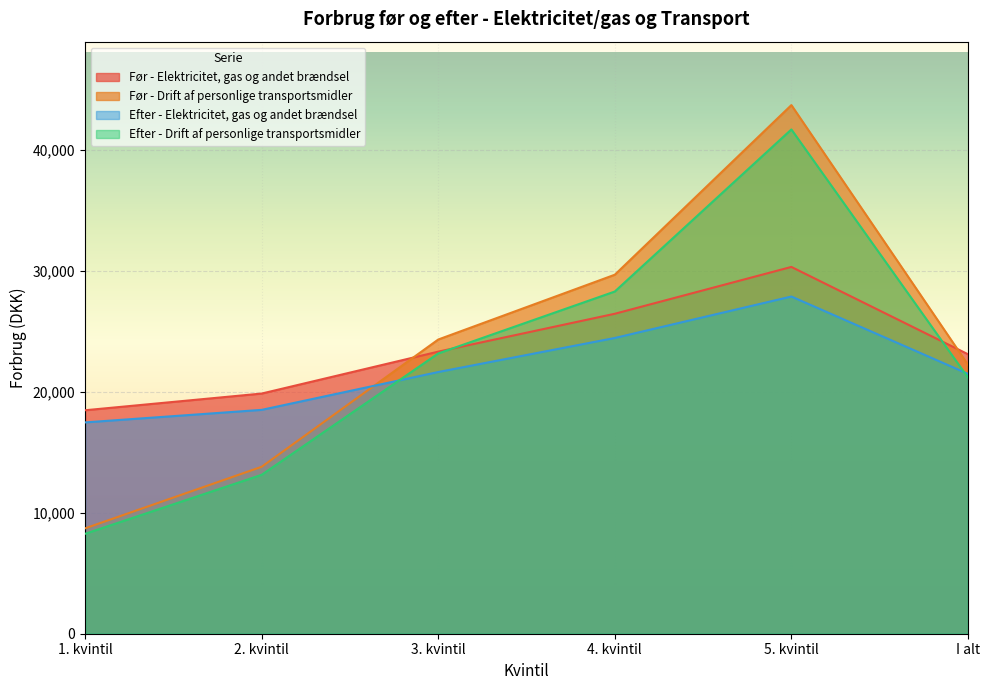

Is it true that Efter - Elektricitet, gas og andet brændsel equals 21498.6 at I alt?

True